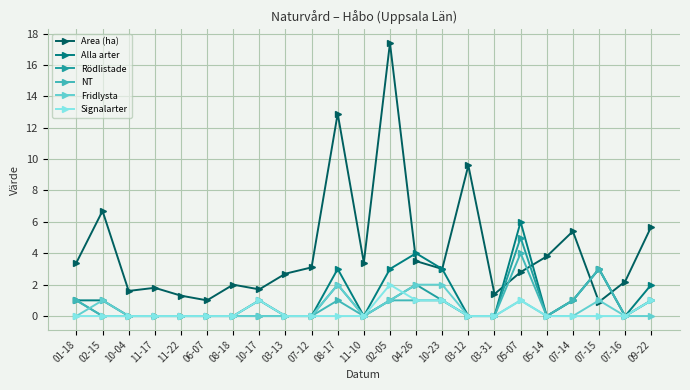

True or false: Alla arter has more than 1 points higher than both neighbors.

True